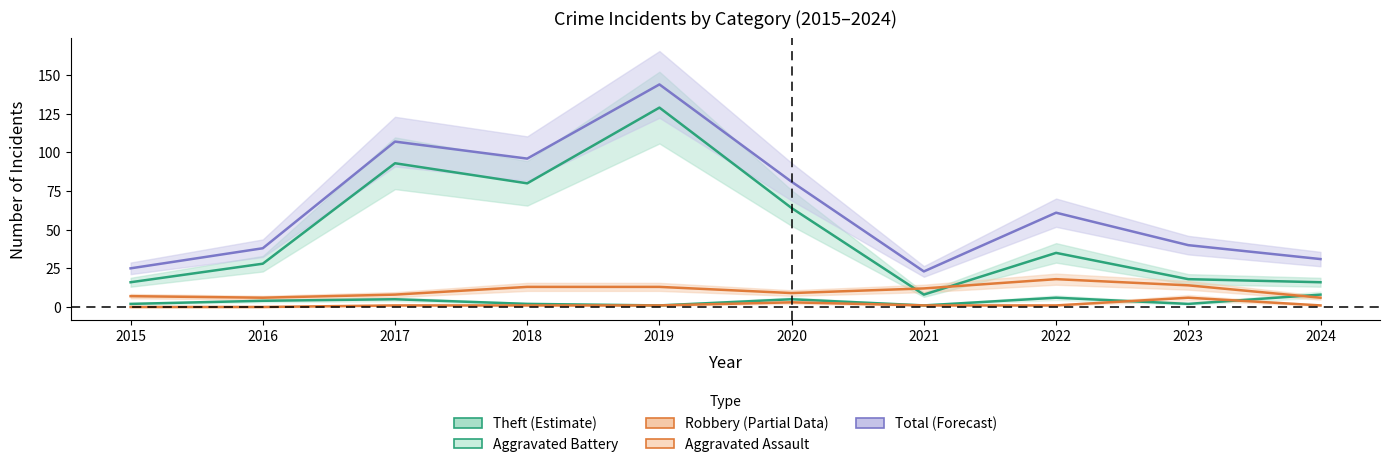

Which category has the highest value across all series?

2019